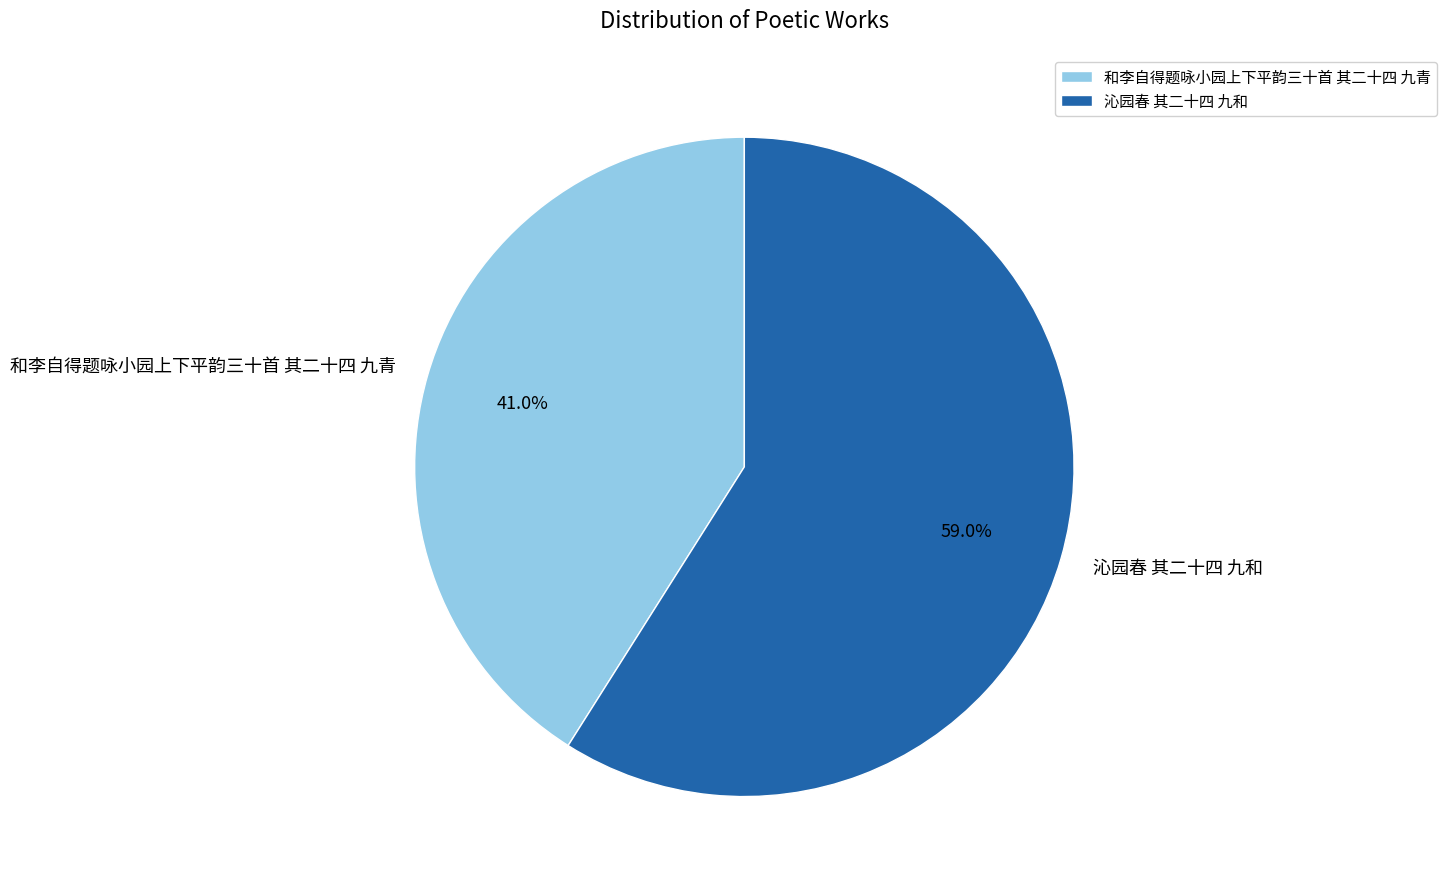

Is there a majority slice in this chart?

Yes